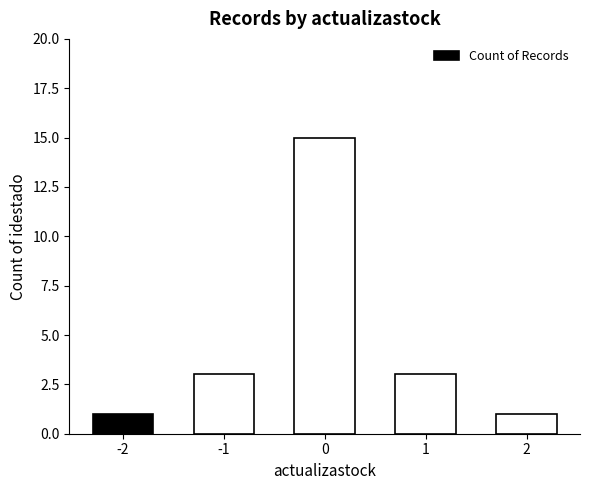

The value at -2 is 2. True or false?

False